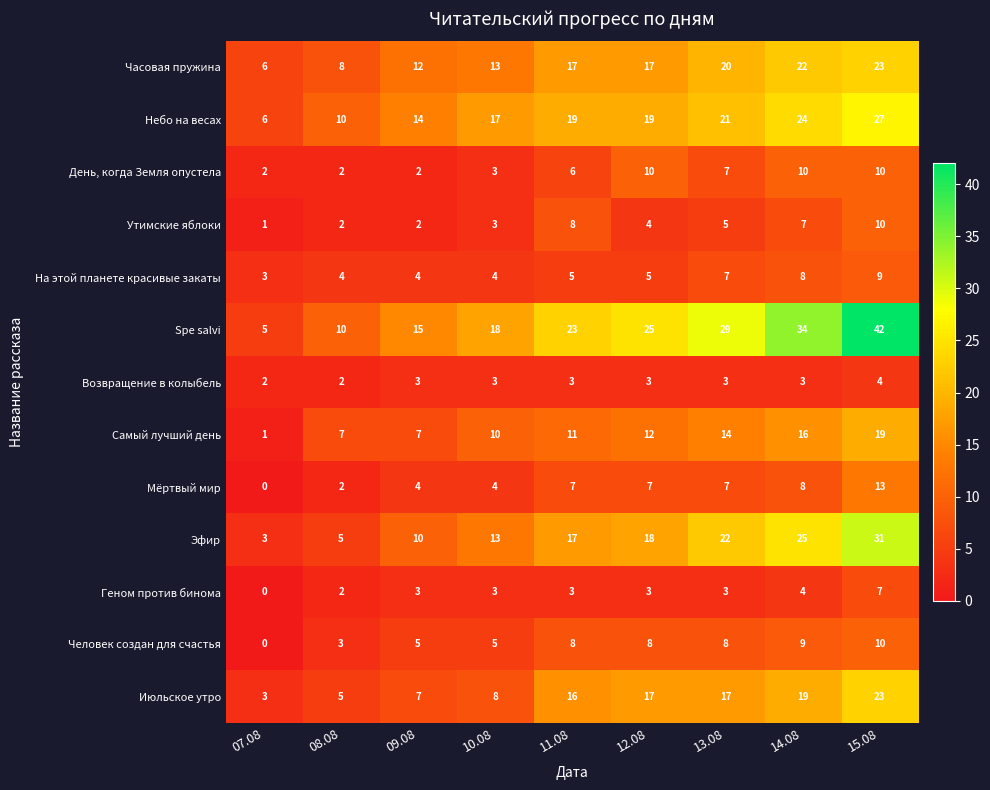

Is it true that Геном против бинома equals 3 at 09.08?

True